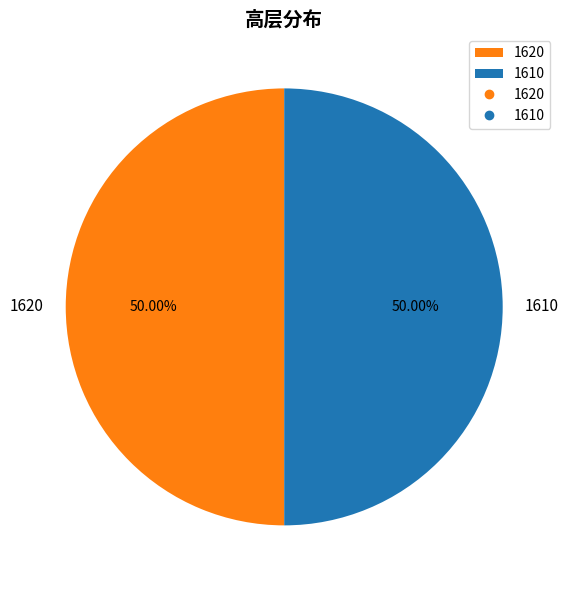

What percentage is the 1620 slice, to the nearest percent?

50%